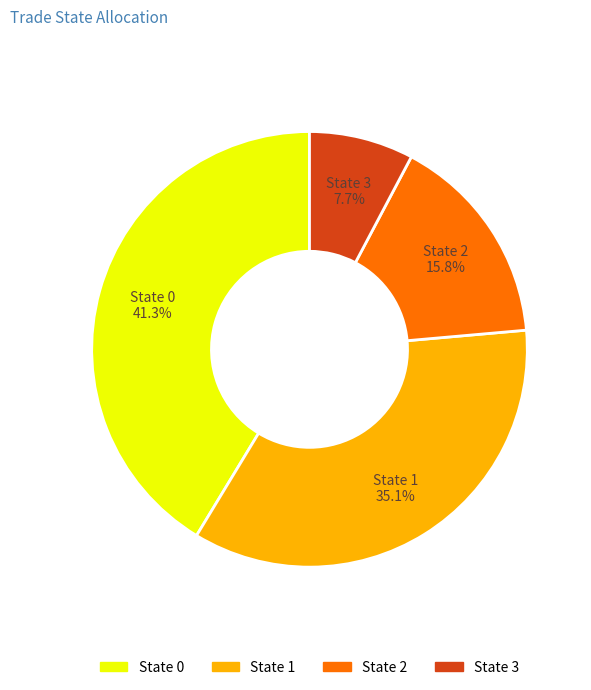

How many segments does this pie chart have?

4